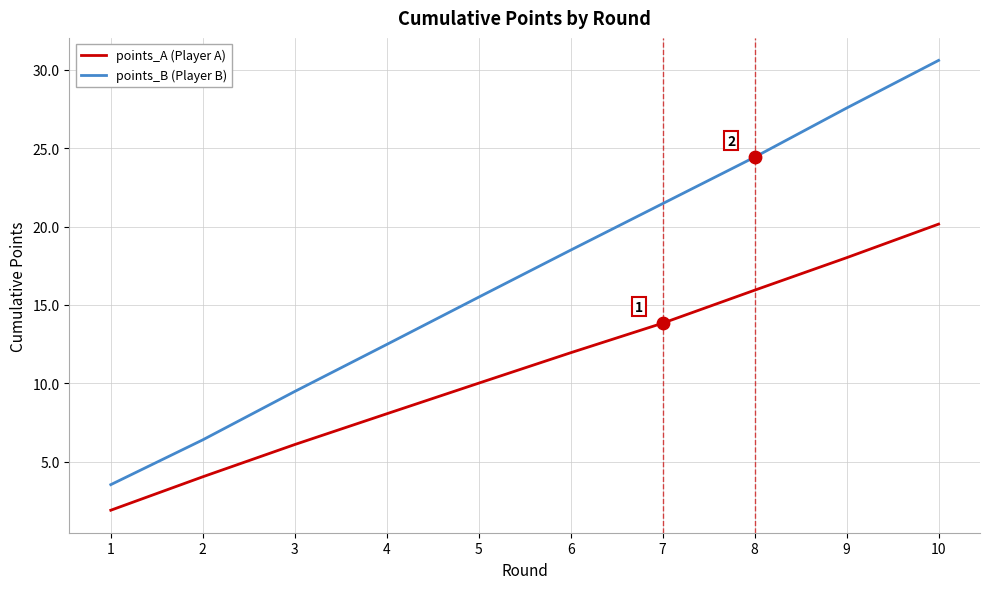

Which series has the widest spread of values?

points_B (Player B)